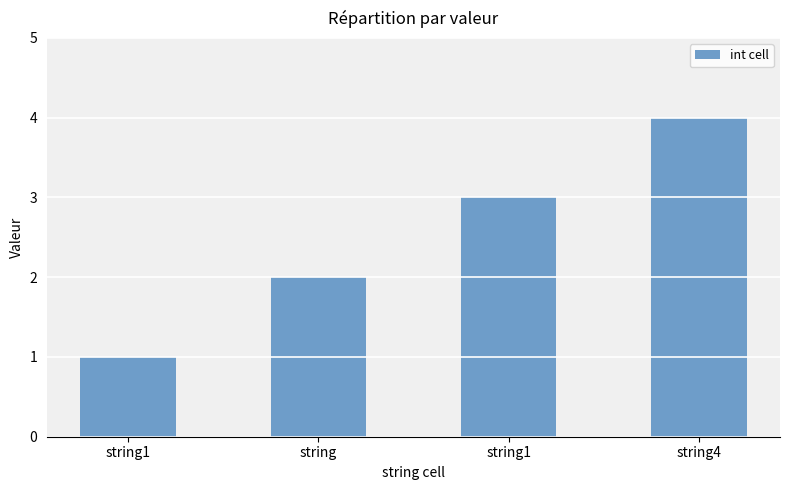

Count the number of data series in this chart.

1